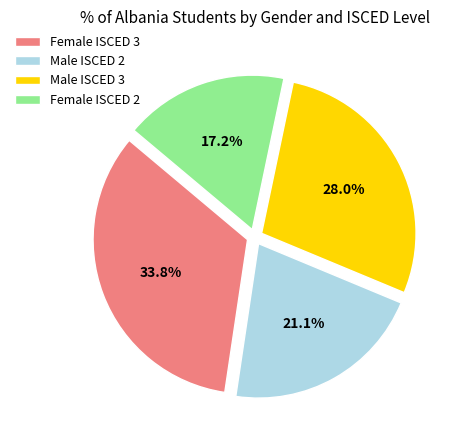

True or false: Male ISCED 2 accounts for 15% of the total.

False